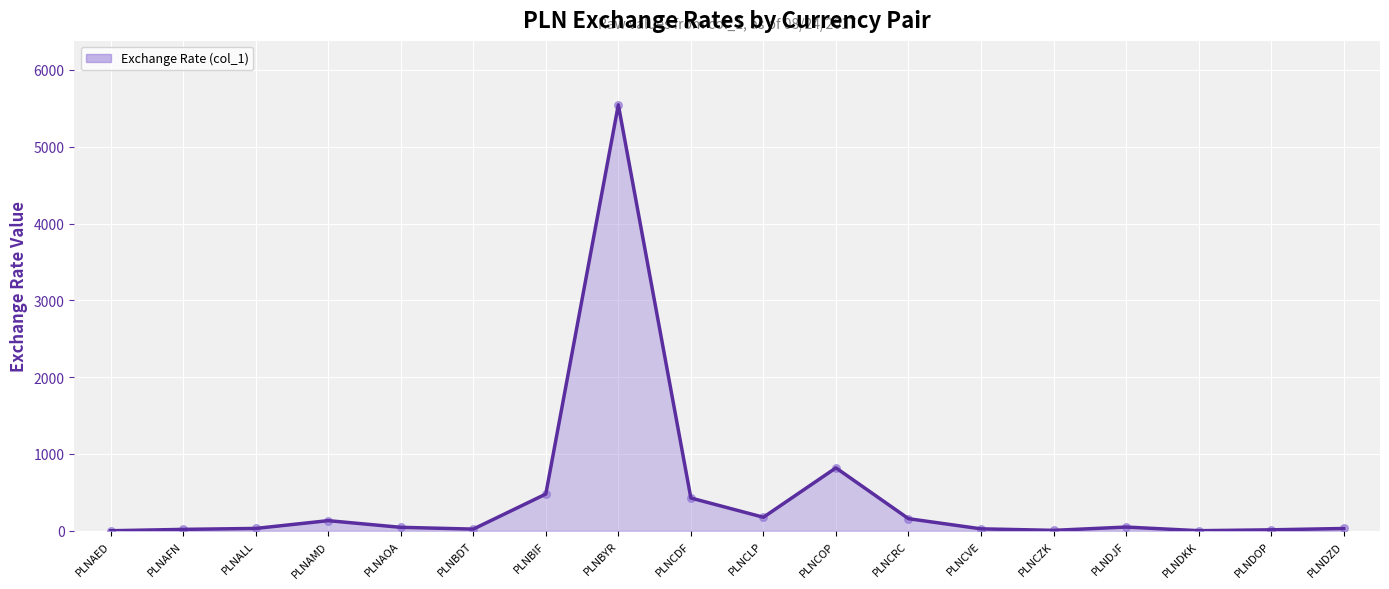

Between PLNDOP and PLNAMD, which is larger?

PLNAMD